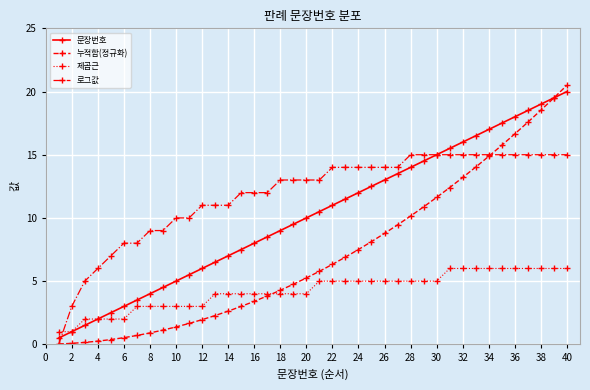

What is the greatest value displayed?

20.5